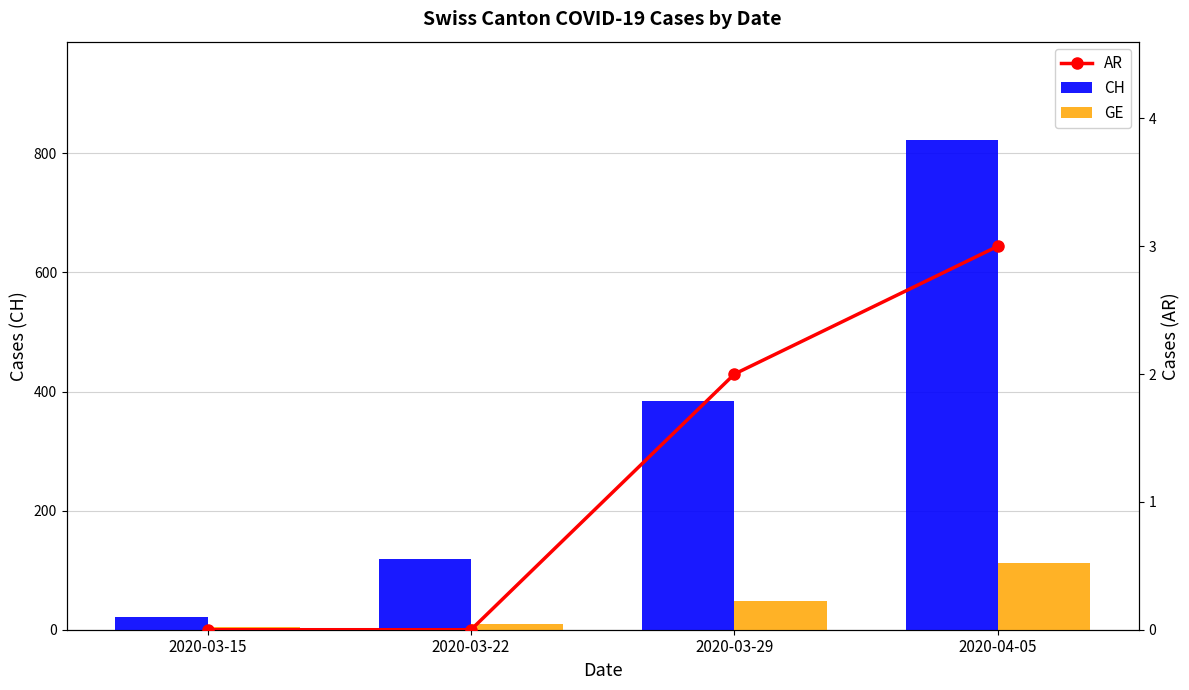

At which category is the sum across all series the highest?

2020-04-05